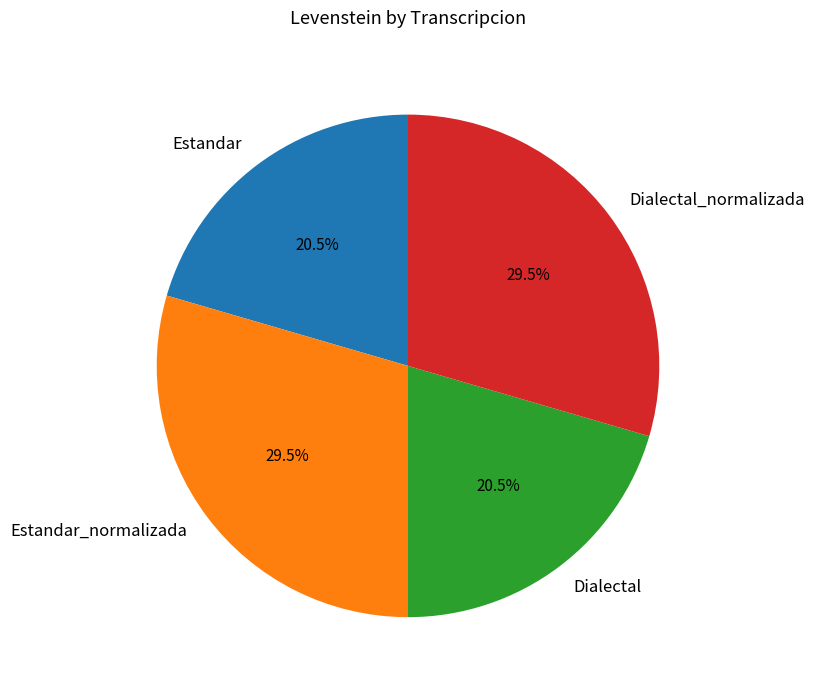

Is there any slice that represents more than half of the pie?

No